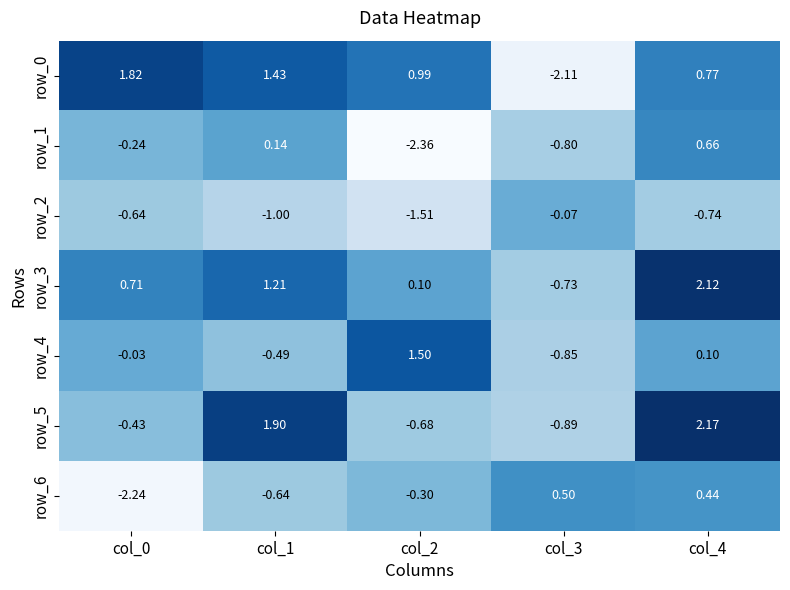

Is the value of row_1 at col_0 greater than the value of row_5 at col_2?

Yes